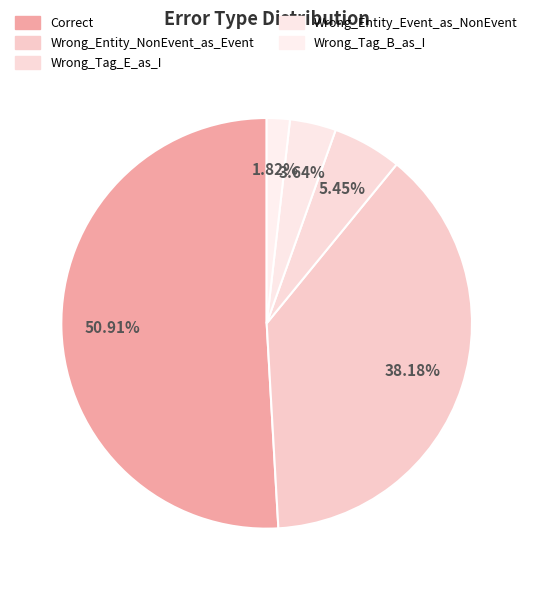

The Correct slice represents 58% of the pie. True or false?

False